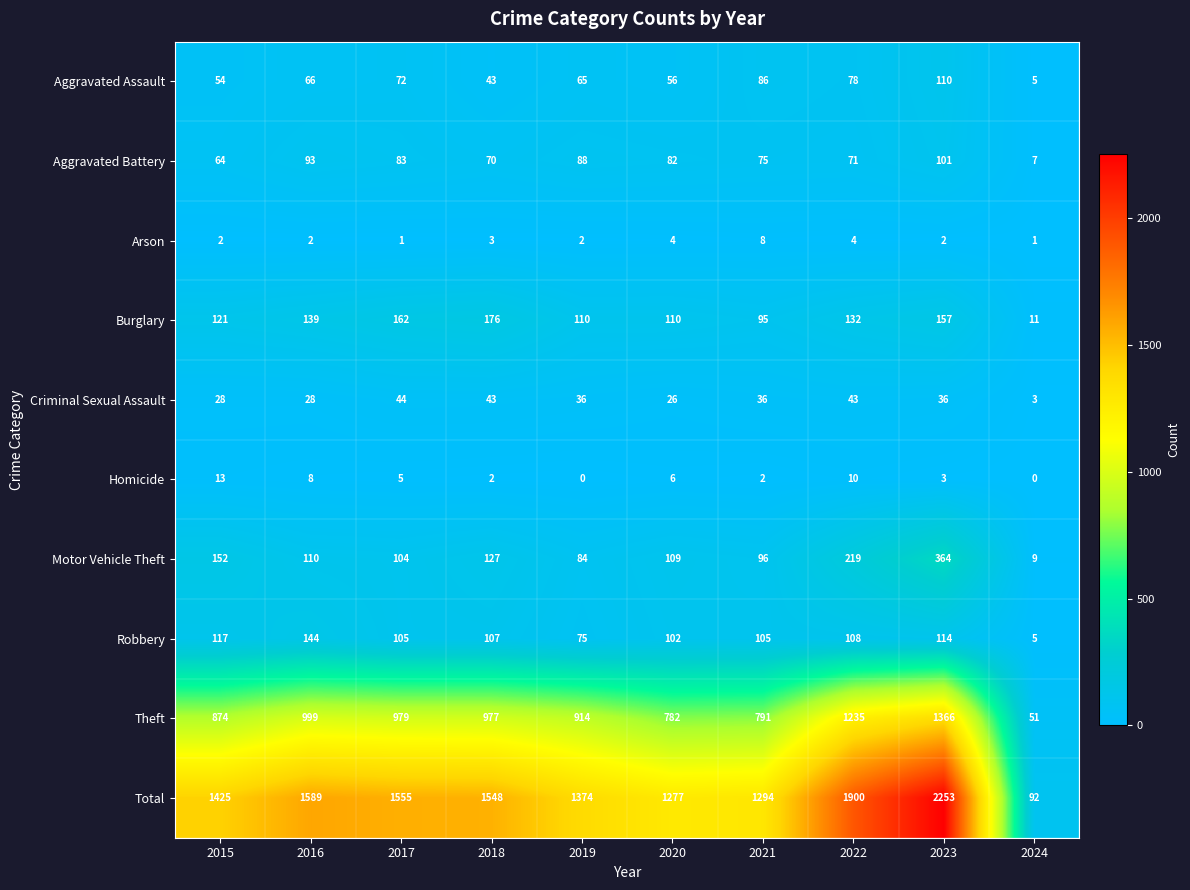

Which category has the highest value in the Criminal Sexual Assault series?

2017